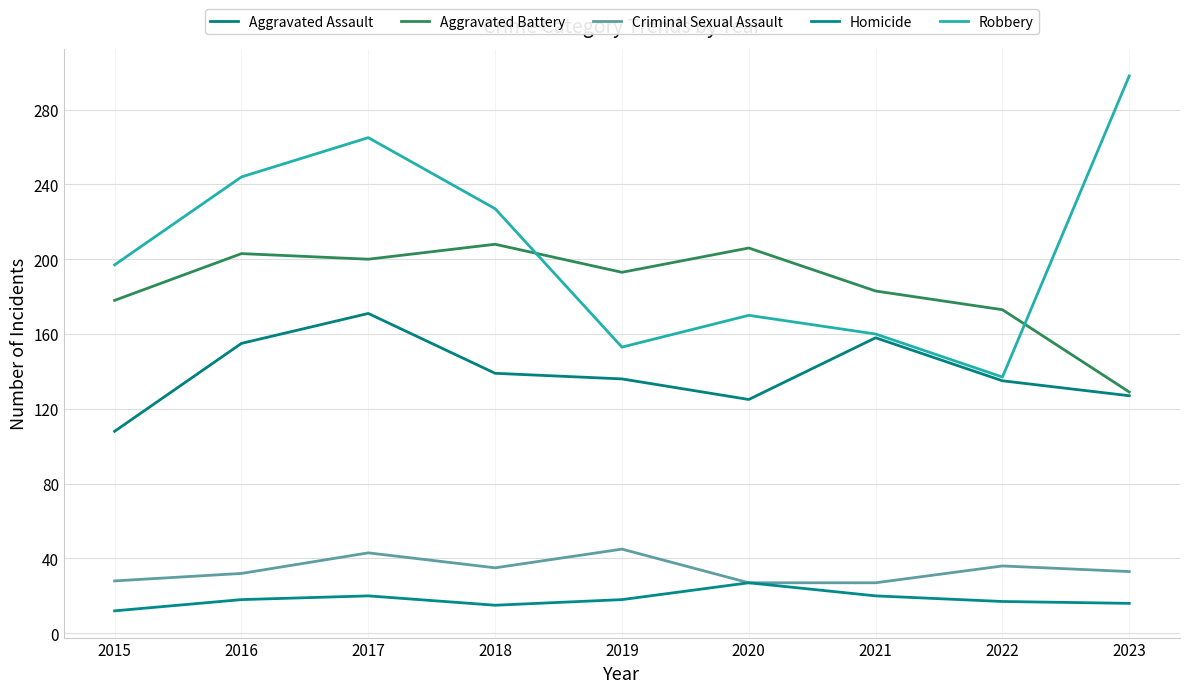

Does the chart have visible grid lines?

Yes